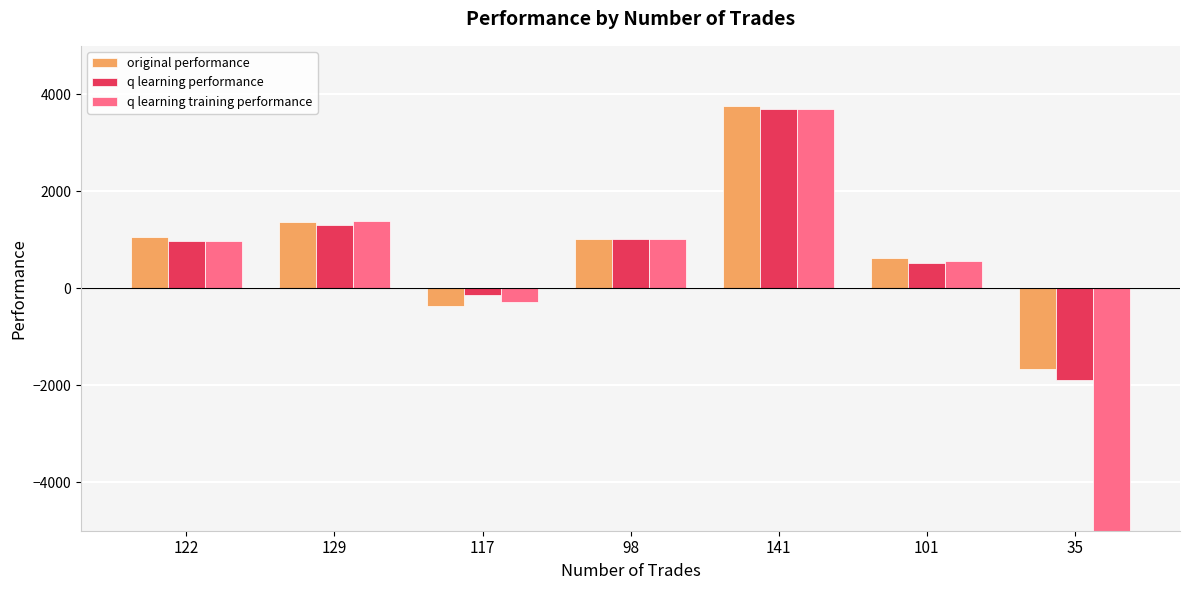

At which label does q learning training performance first exceed 968?

122